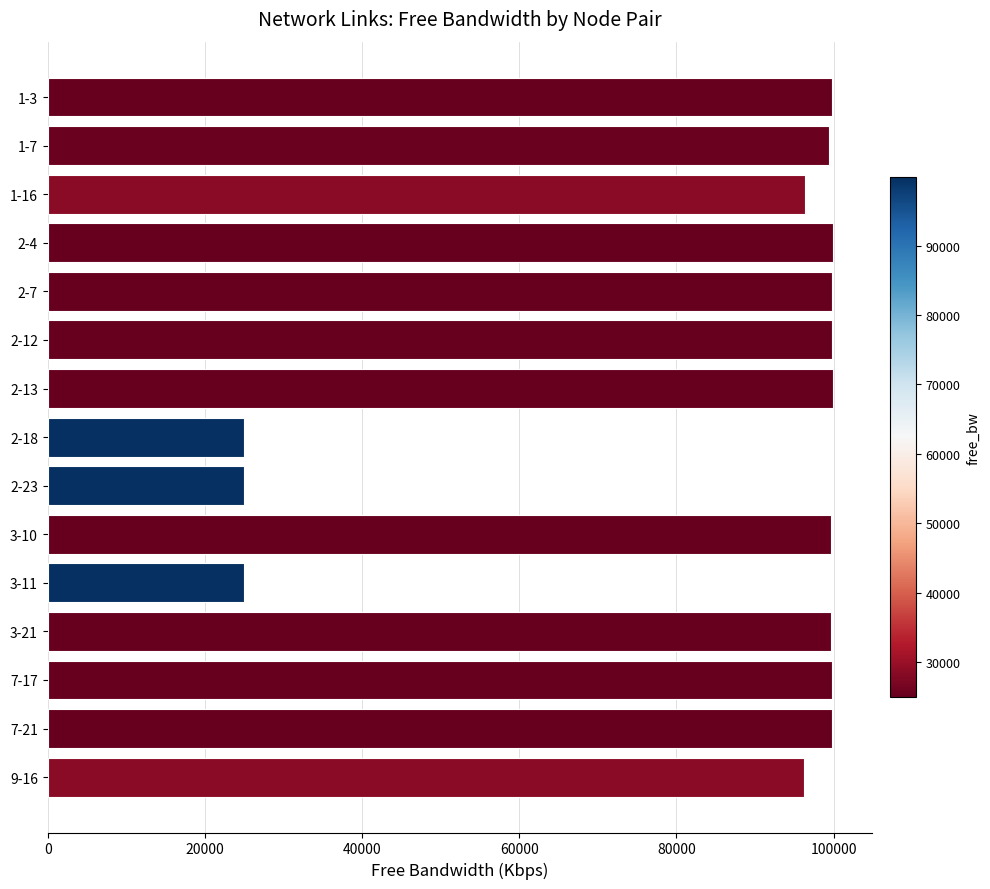

What is the maximum value shown in the chart?

99920.0